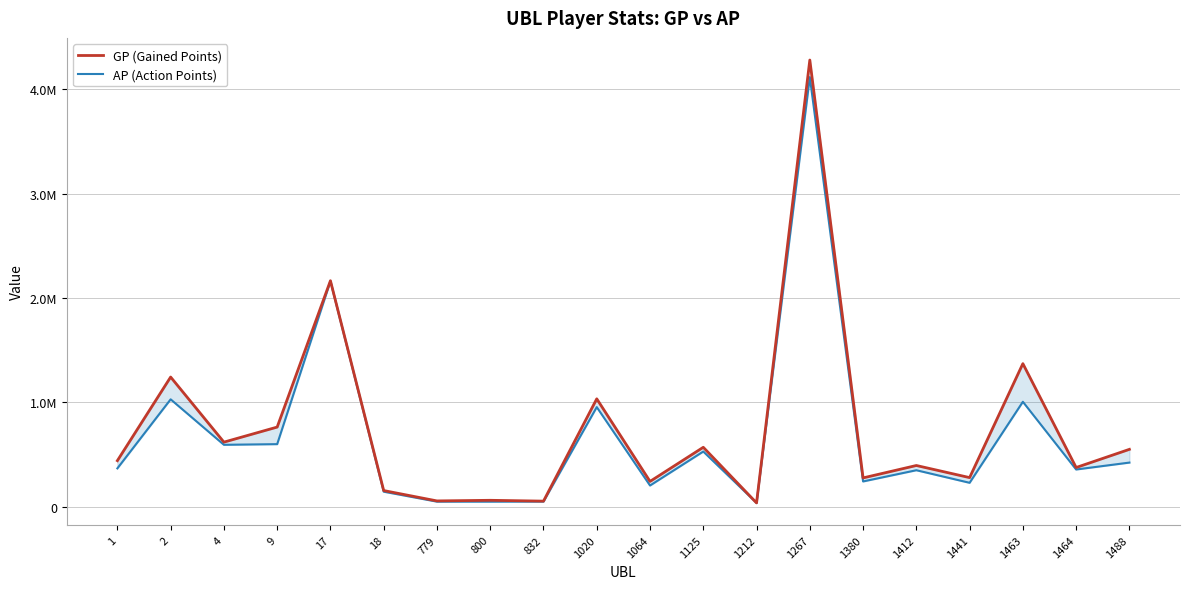

True or false: AP (Action Points) and GP (Gained Points) cross at least once.

False